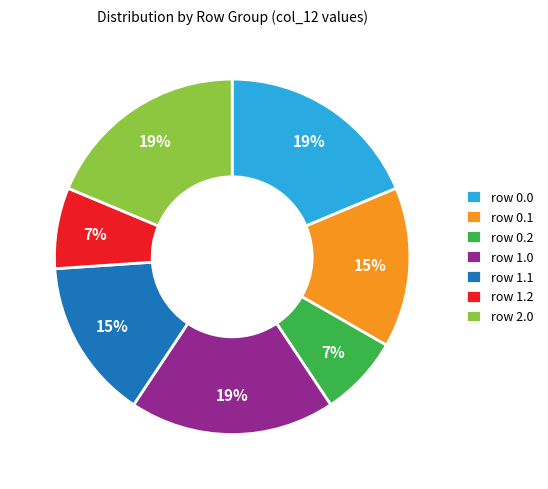

Is there any slice that represents more than half of the pie?

No